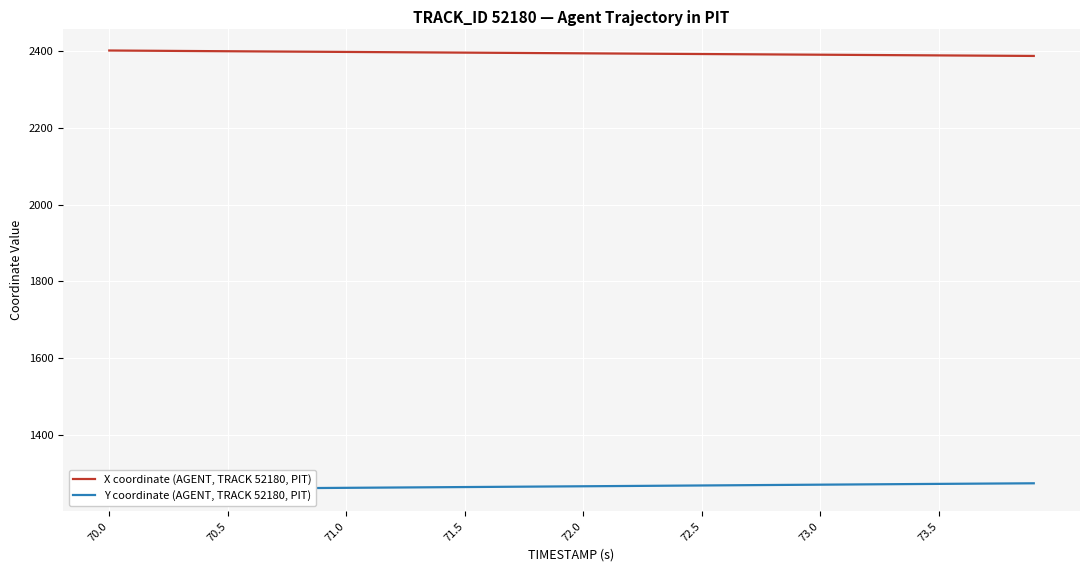

What is the difference between the maximum and minimum values in the X coordinate (AGENT, TRACK 52180, PIT) series?

14.2